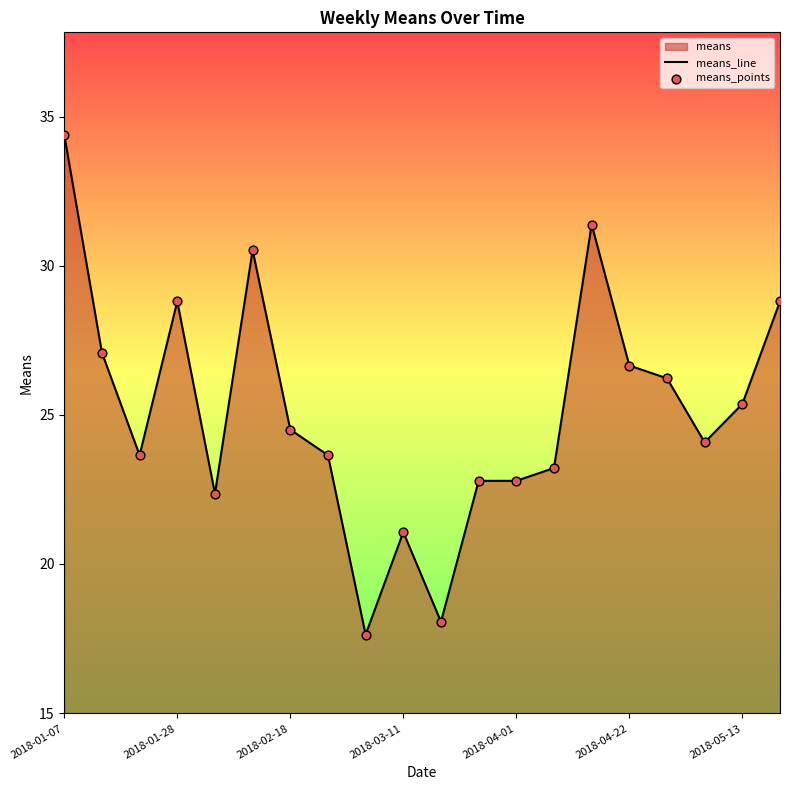

At which category does the chart reach its peak across all series?

2018-01-07